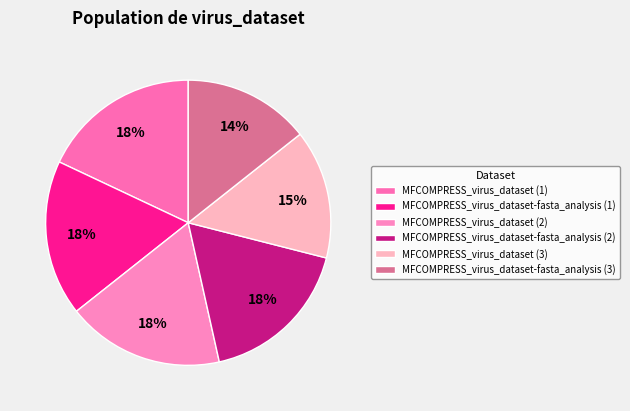

Count the number of slices in the pie.

6